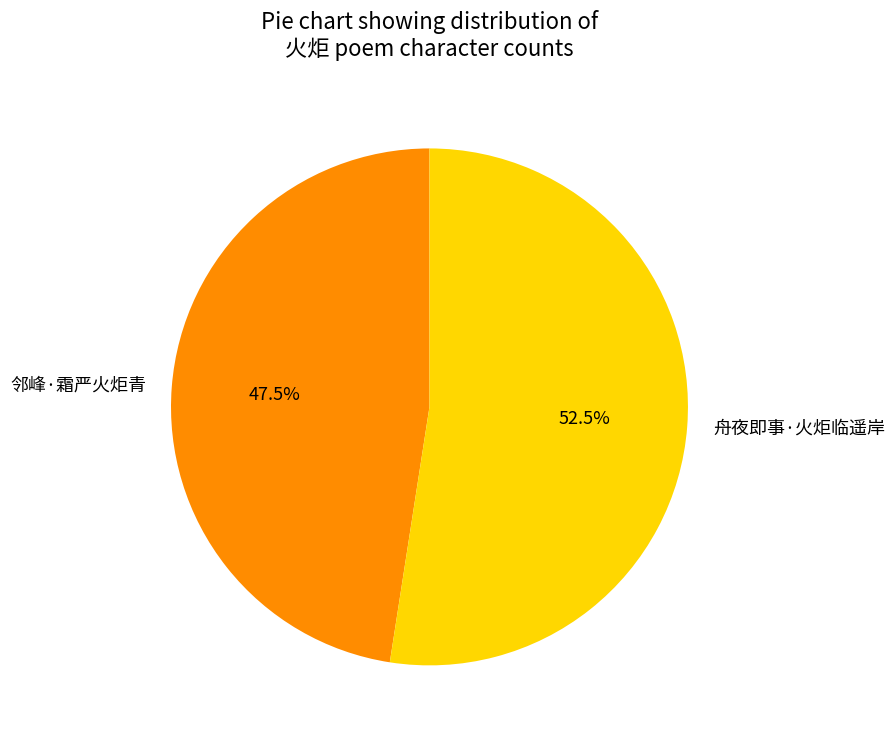

Which slice is the smallest?

邻峰·霜严火炬青